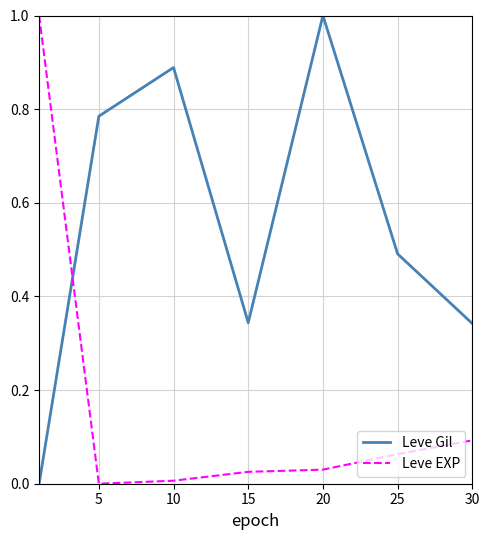

What is the difference between the maximum and second lowest values in the Leve EXP series?

1.0